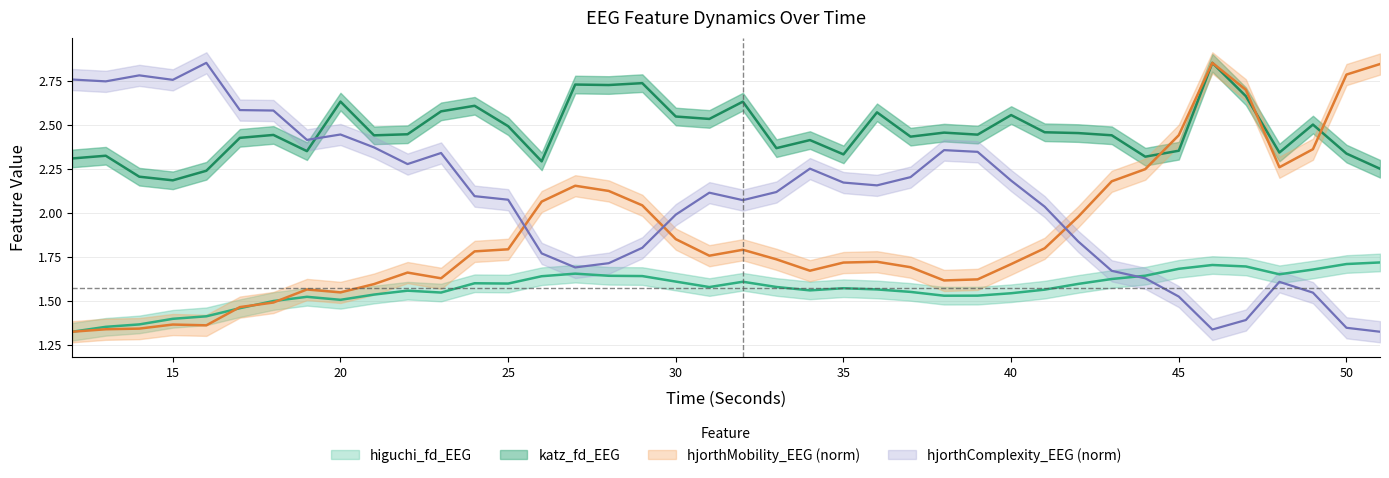

How many interior local valleys does the hjorthMobility_EEG series have?

7